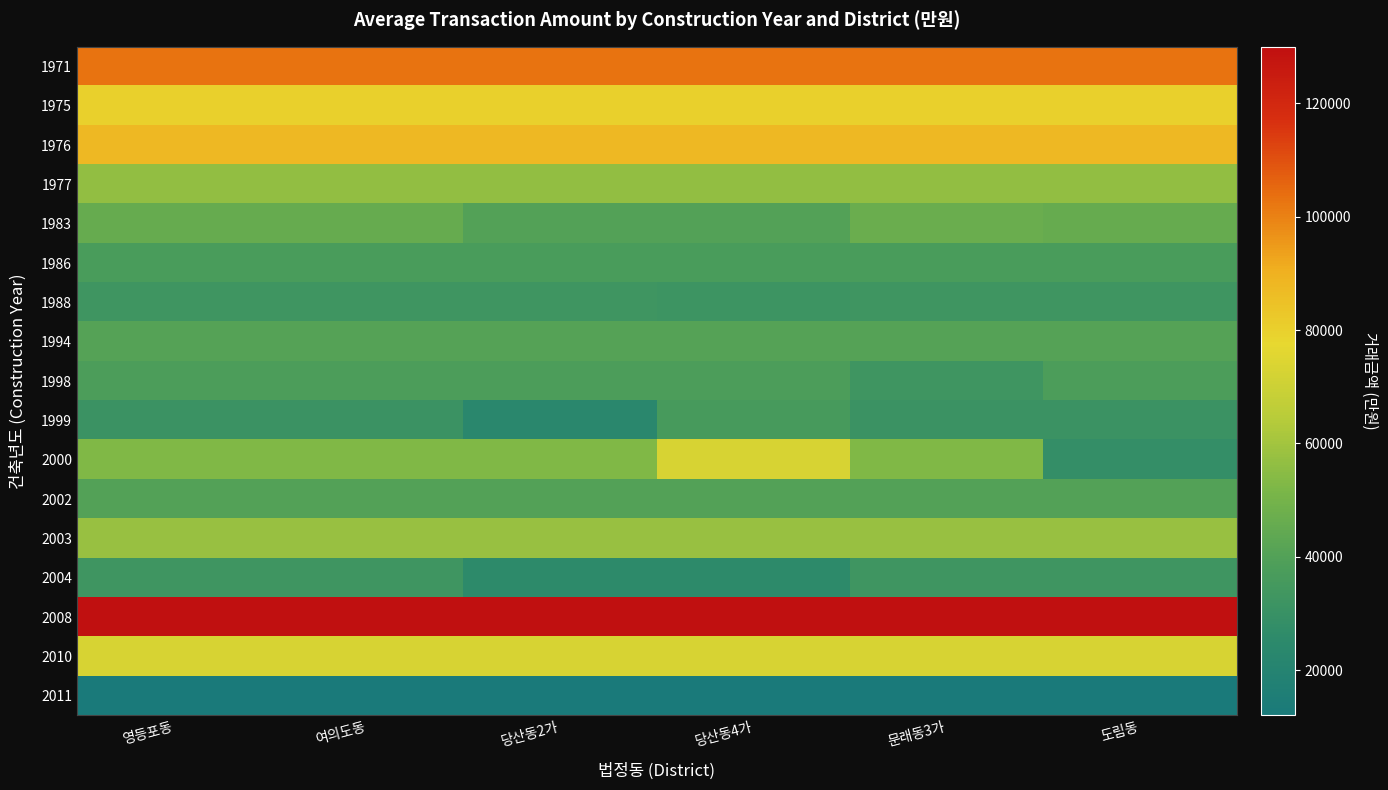

Which series has the widest spread of values?

2000